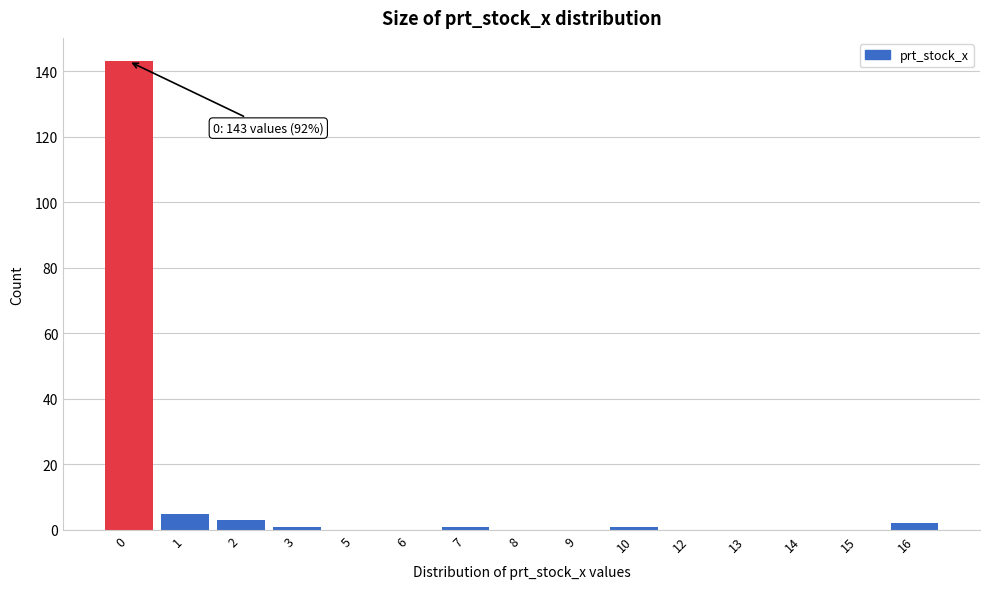

Reading right to left, extract all data points from this chart.

16=2	15=0	14=0	13=0	12=0	10=1	9=0	8=0	7=1	6=0	5=0	3=1	2=3	1=5	0=143